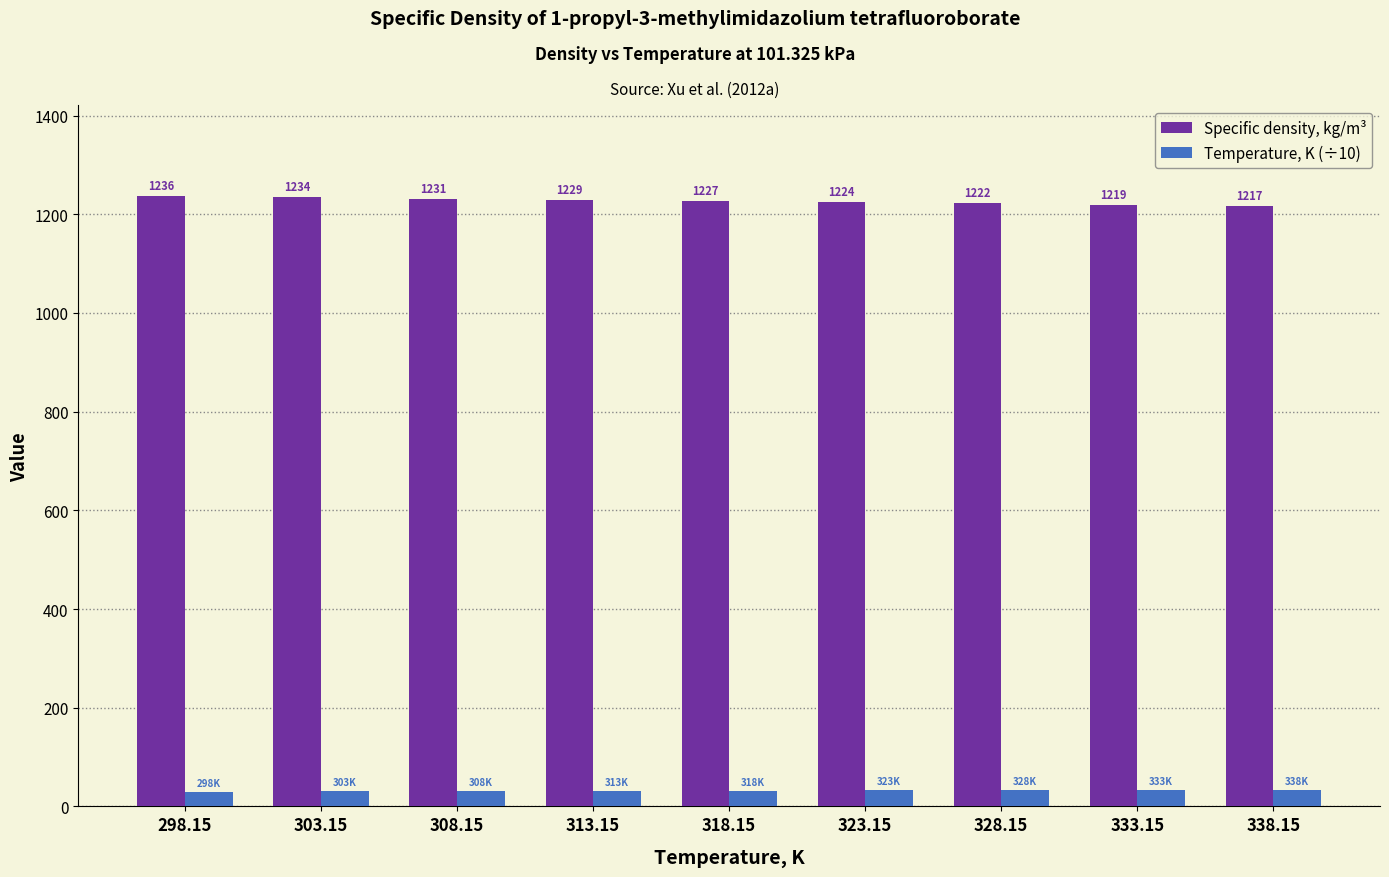

Does the chart contain stacked bars?

No